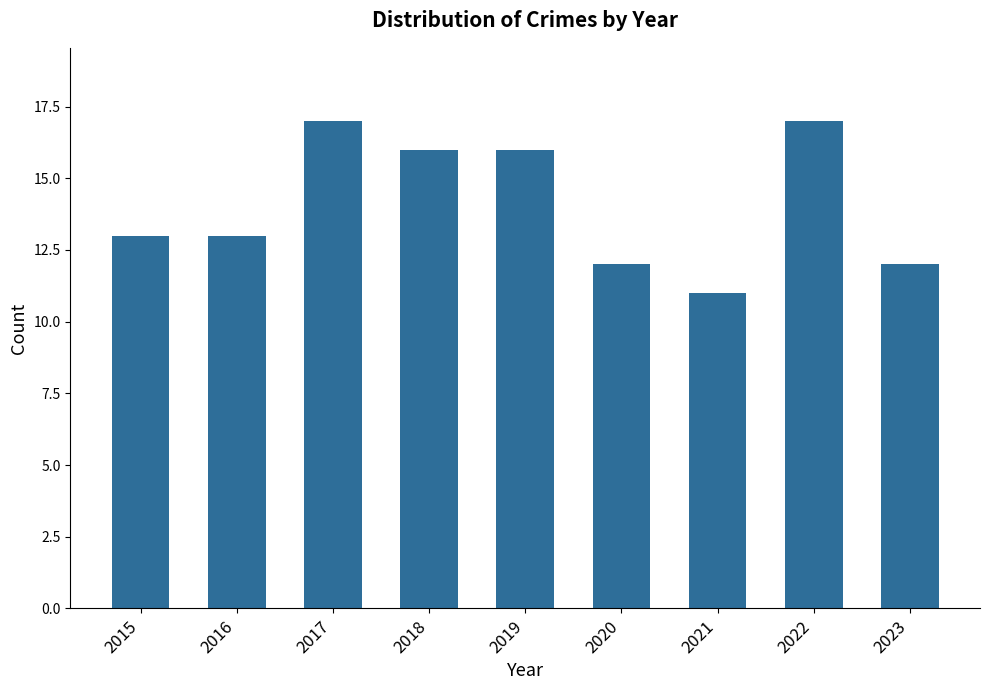

How many distinct data groups are displayed?

1